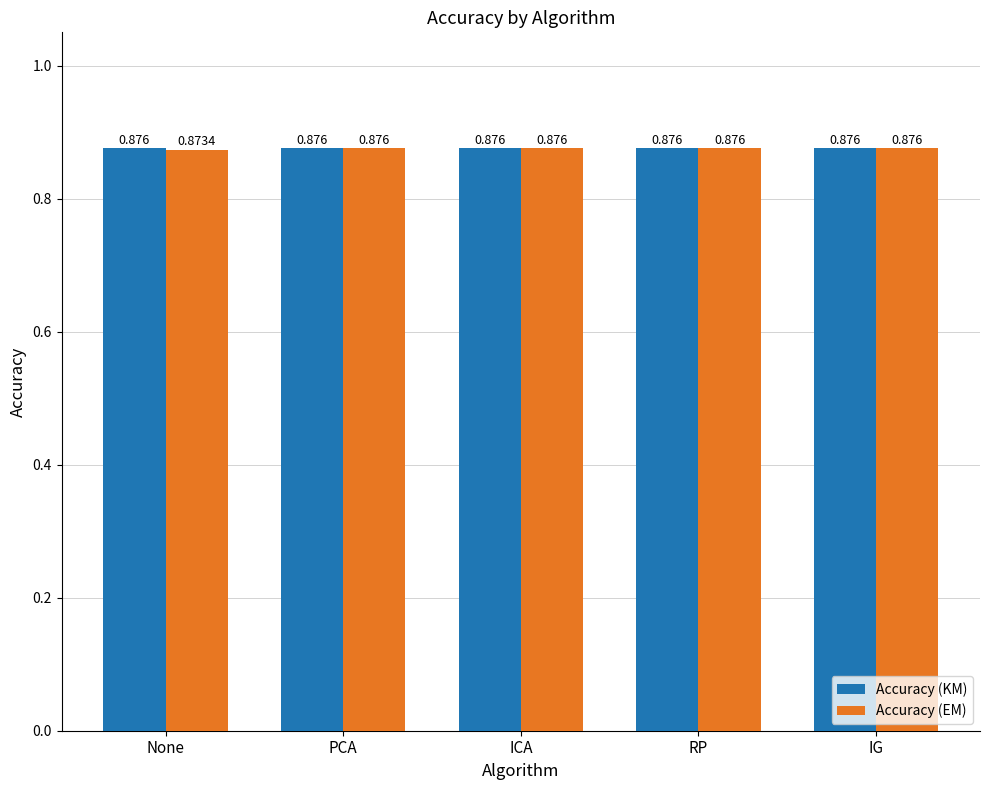

Rank the series at None from highest to lowest value.

Accuracy (KM), Accuracy (EM)